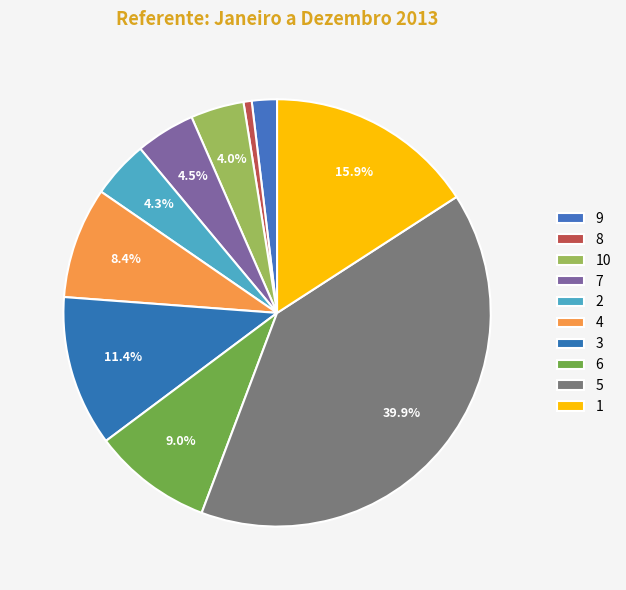

Count the number of slices in the pie.

10